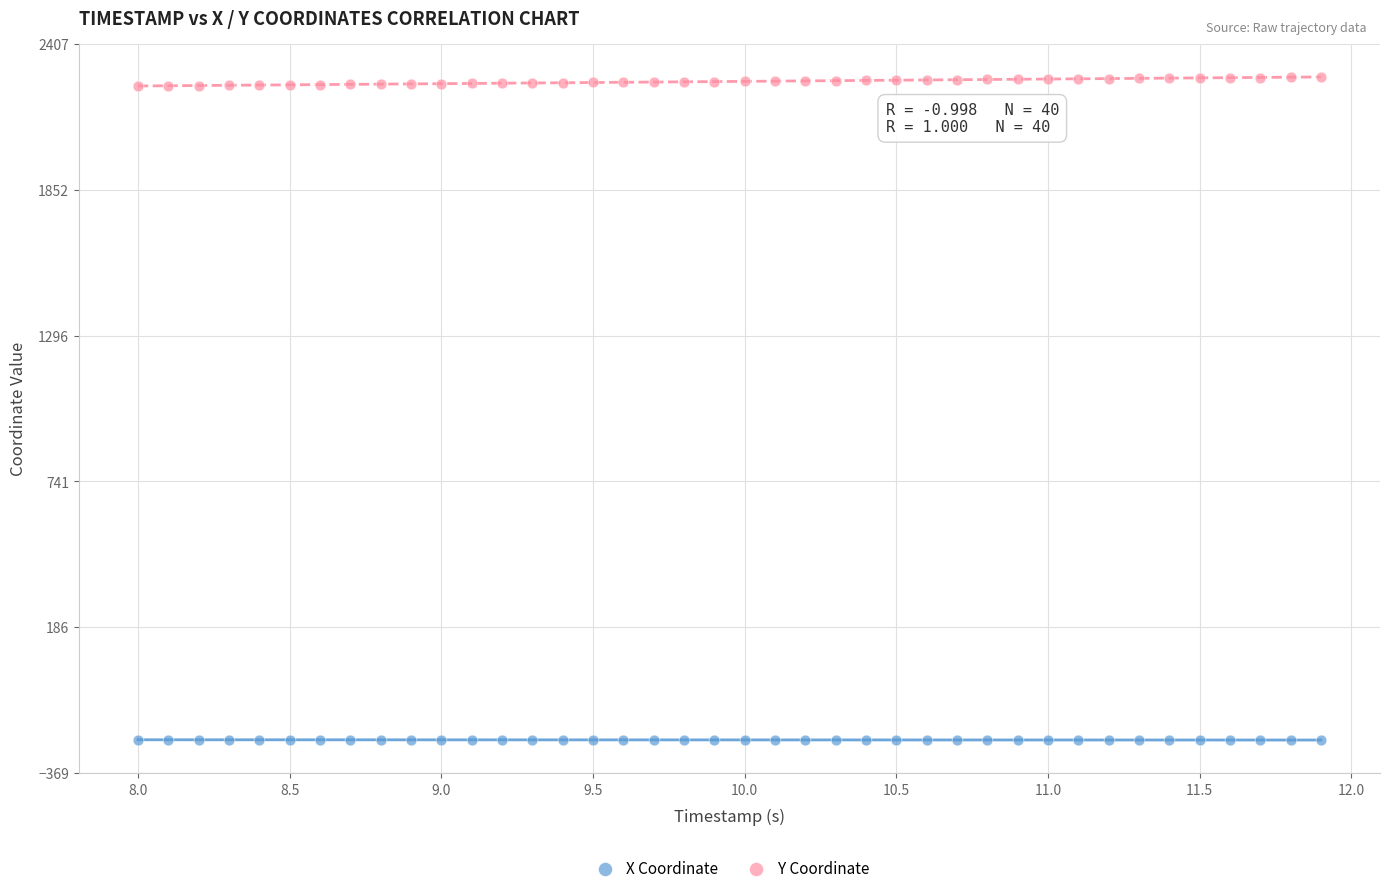

Which series reaches the maximum Y coordinate?

Y Coordinate